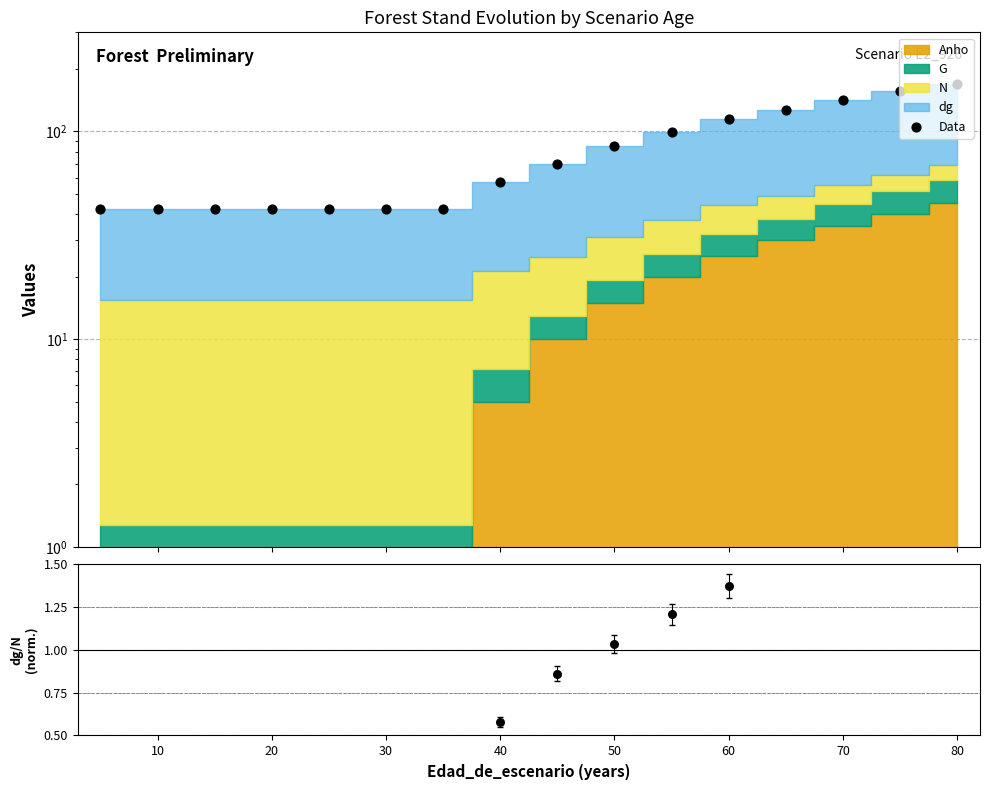

Which series has the largest total across all categories?

Data